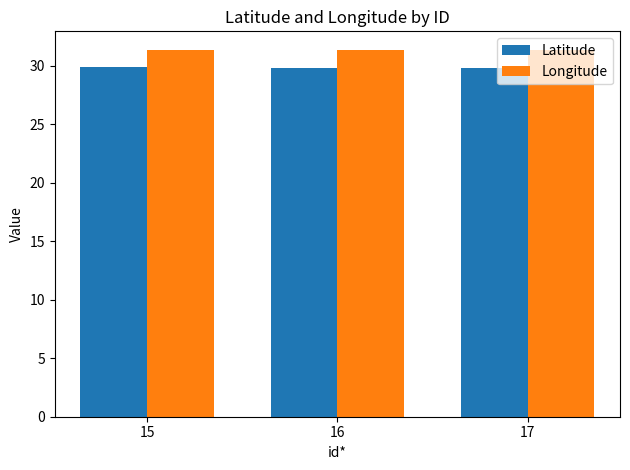

True or false: Longitude has a value of 31.4 at 15.

True